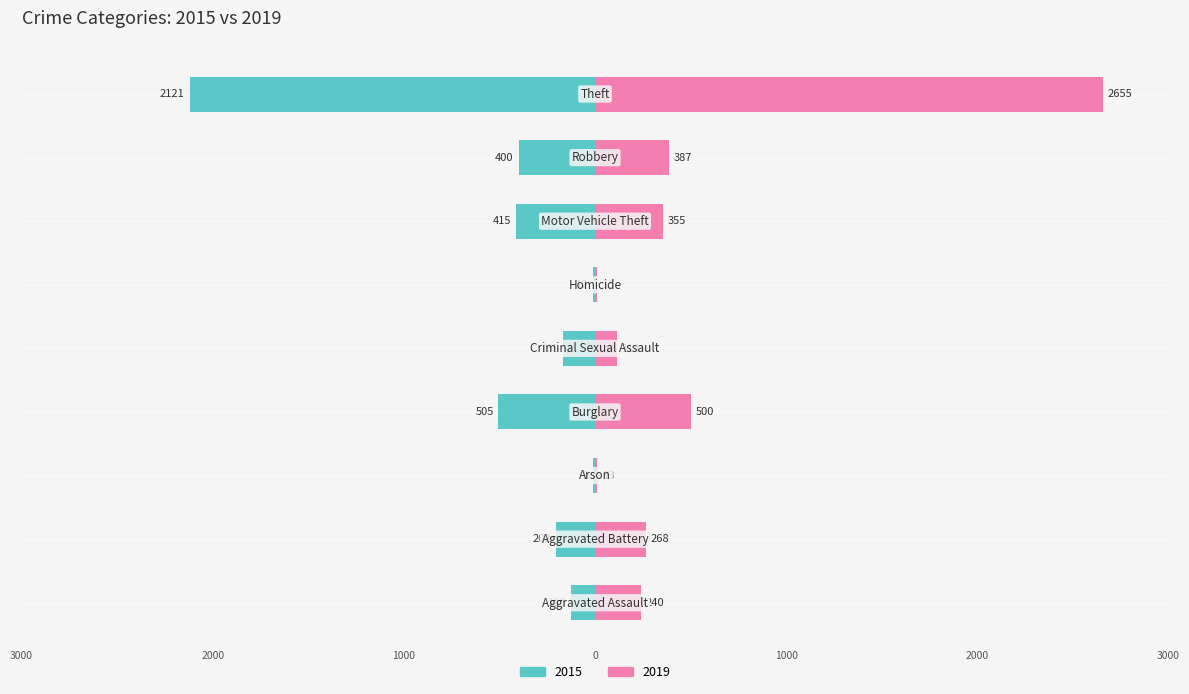

The value of 2019 at Theft is 2655. True or false?

True